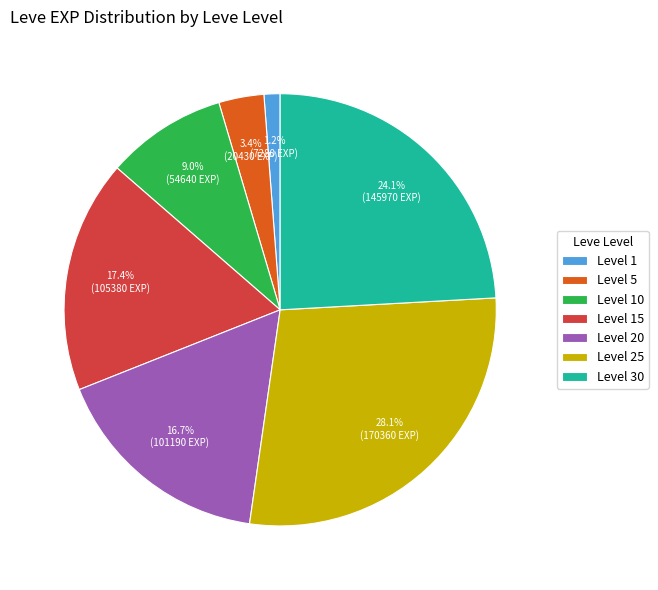

Between Level 1 and Level 25, which is larger?

Level 25